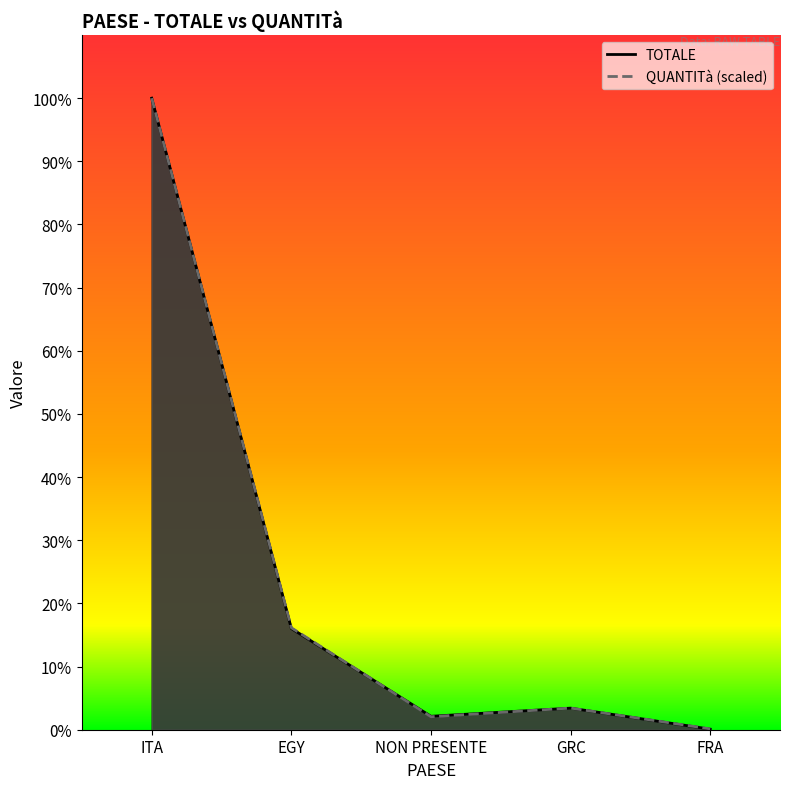

What are all the series names shown in the legend?

TOTALE, QUANTITà